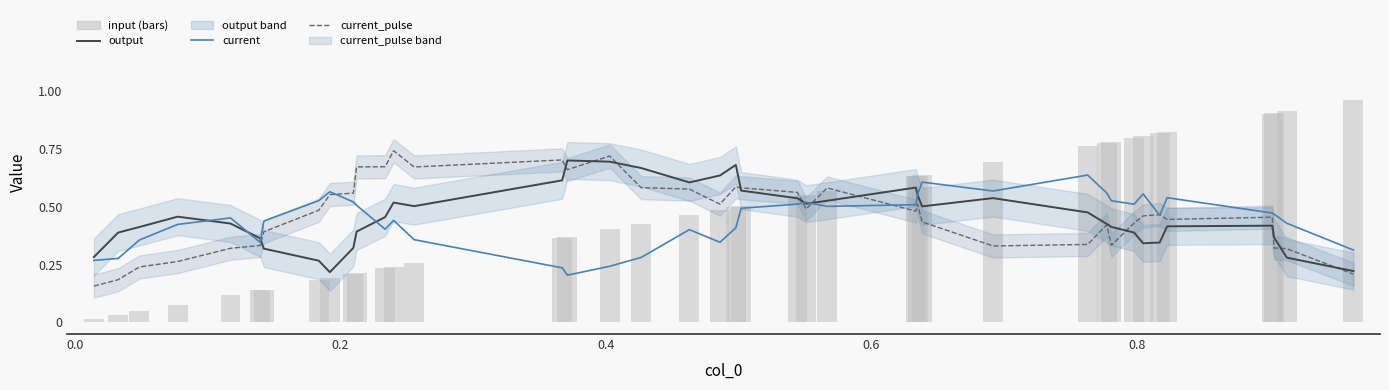

How many current_pulse values are between 0 and 1?

40